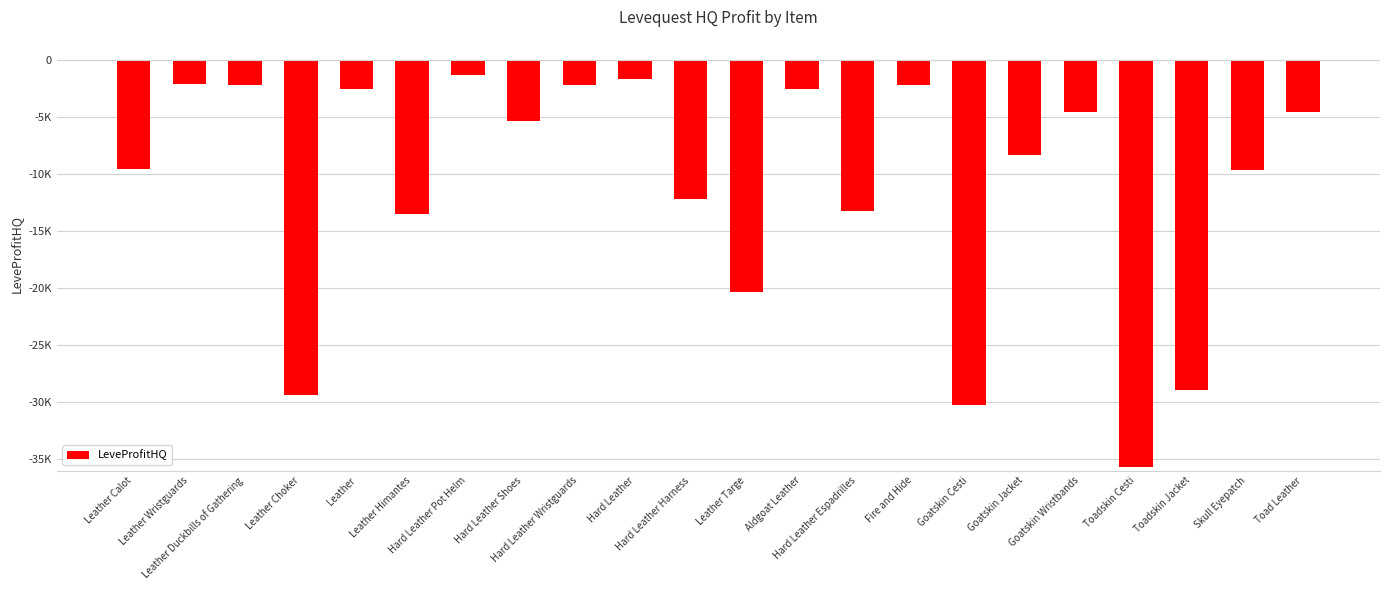

List the labels in order of value, largest first.

Hard Leather Pot Helm, Hard Leather, Leather Wristguards, Fire and Hide, Leather Duckbills of Gathering, Hard Leather Wristguards, Aldgoat Leather, Leather, Goatskin Wristbands, Toad Leather, Hard Leather Shoes, Goatskin Jacket, Leather Calot, Skull Eyepatch, Hard Leather Harness, Hard Leather Espadrilles, Leather Himantes, Leather Targe, Toadskin Jacket, Leather Choker, Goatskin Cesti, Toadskin Cesti